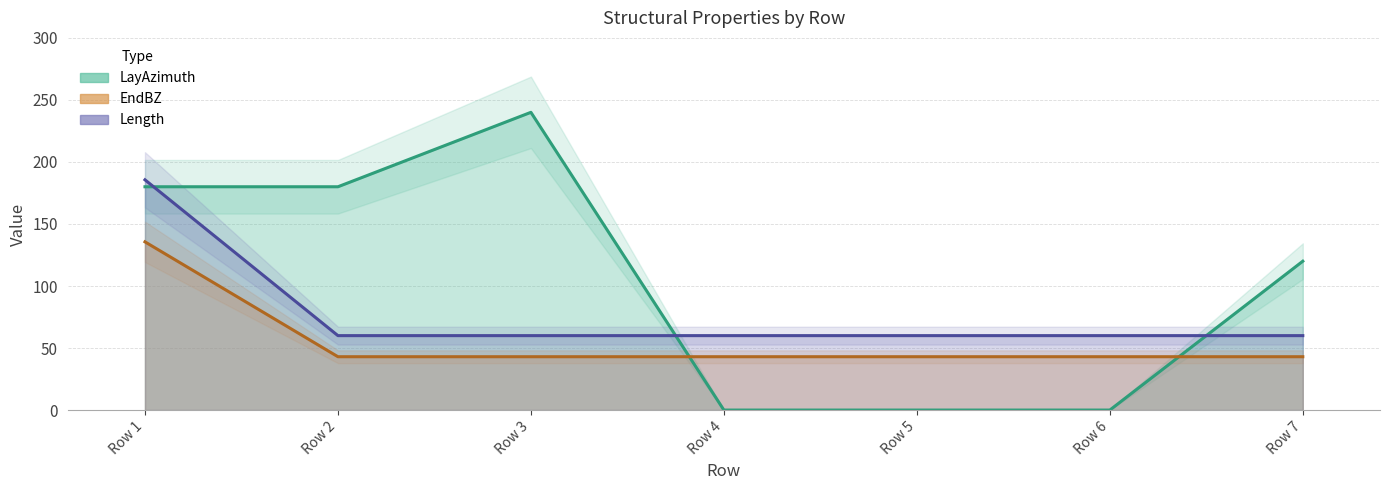

At how many categories does at least one series exceed 211?

1